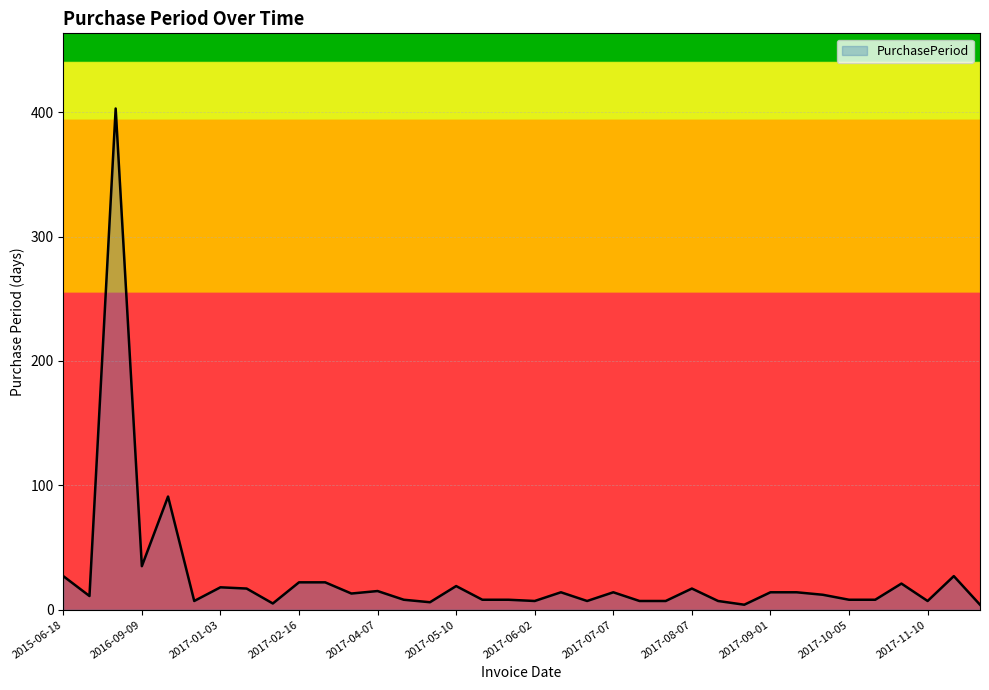

What is the maximum value shown in the chart?

403